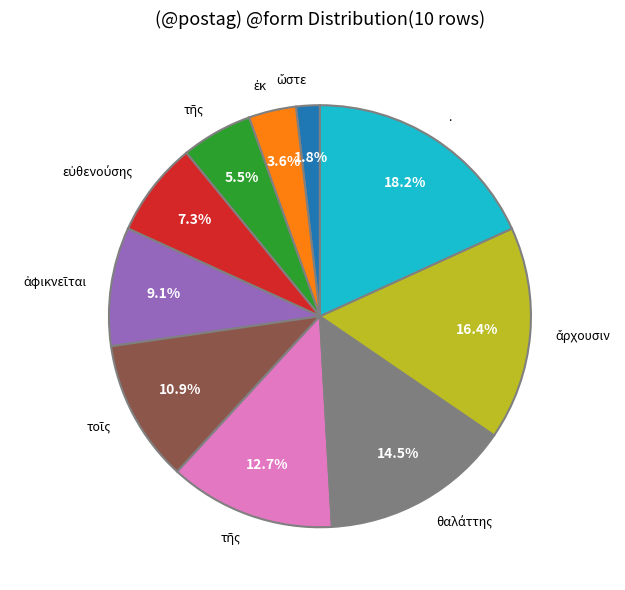

How many slices are in this pie chart?

10